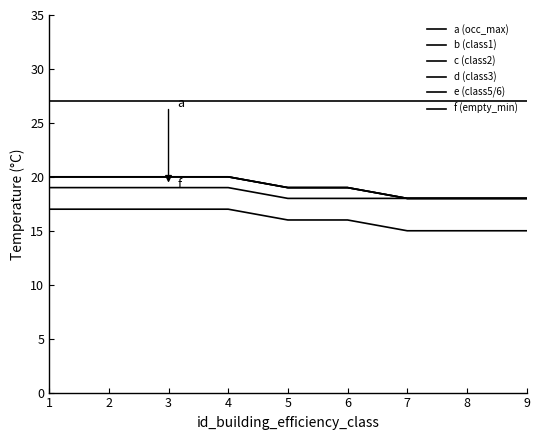

True or false: c (class2) and f (empty_min) cross at least once.

False